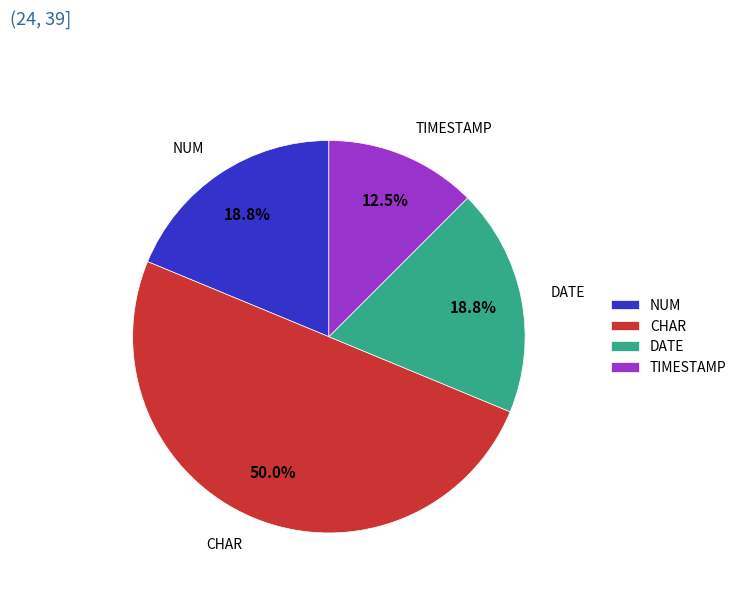

How much of the chart is everything except DATE?

81.2%